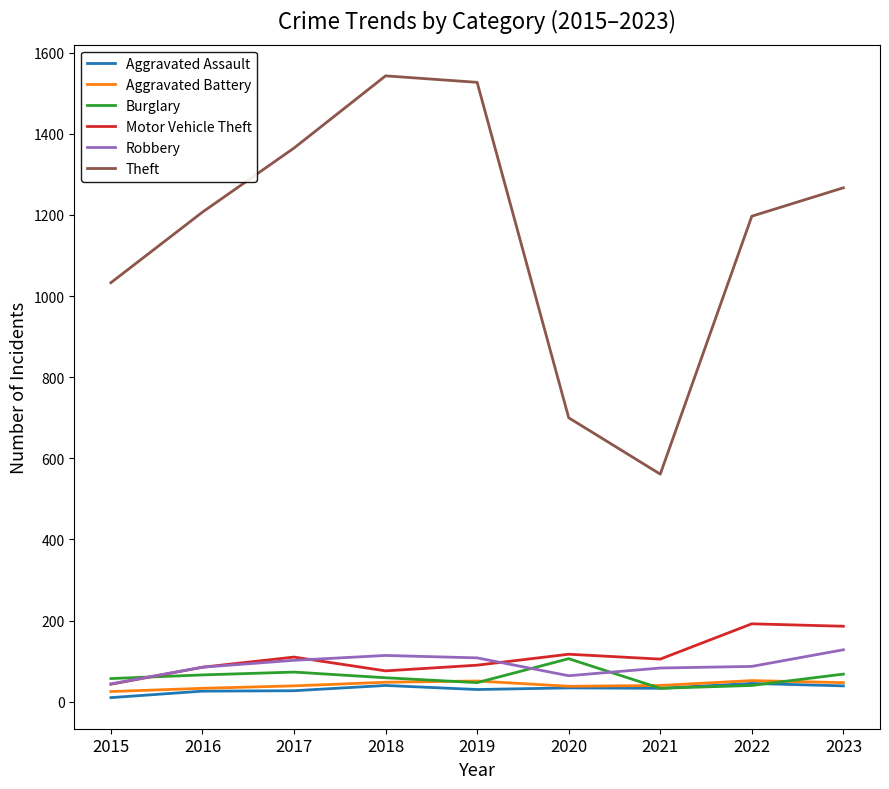

What are all the series names shown in the legend?

Aggravated Assault, Aggravated Battery, Burglary, Motor Vehicle Theft, Robbery, Theft